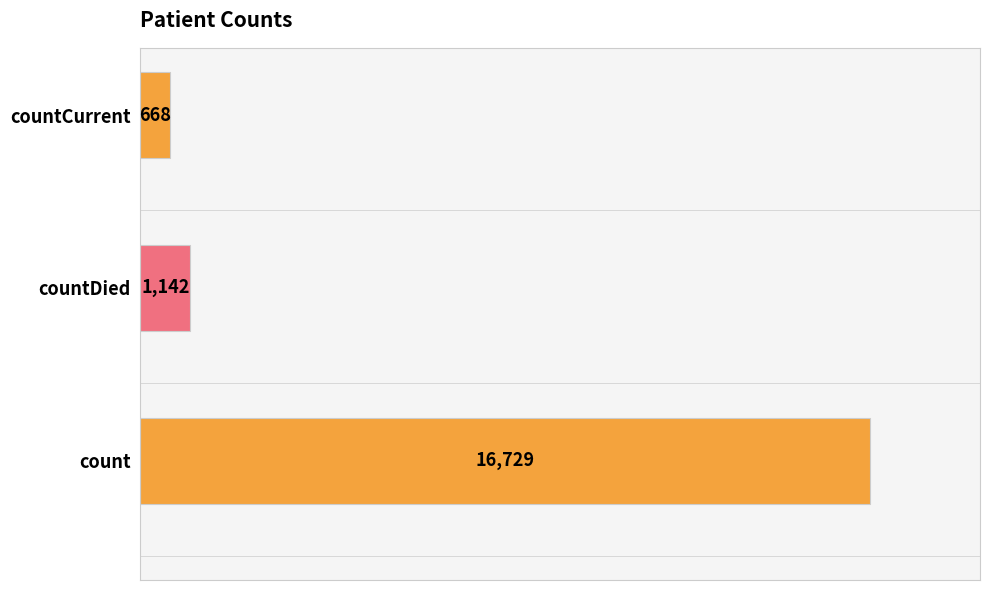

What is the difference between the maximum and minimum values?

16061